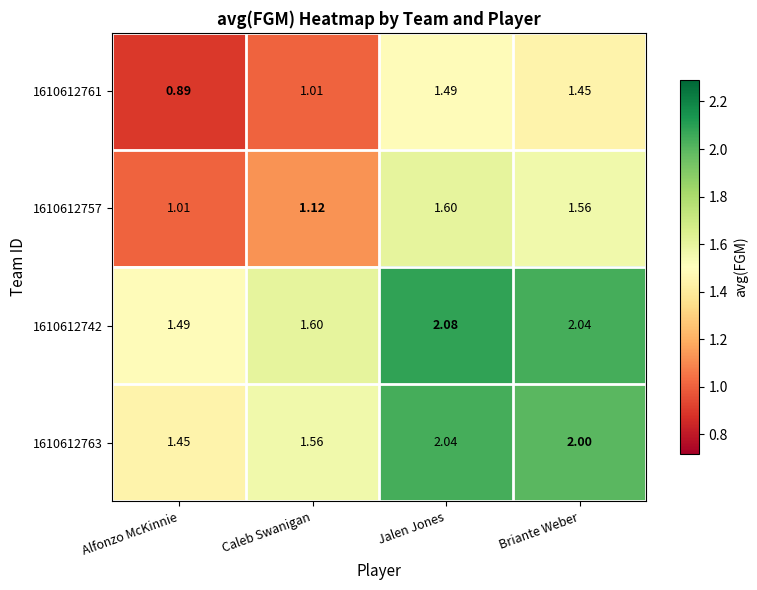

Which category has the lowest value across all series?

Alfonzo McKinnie